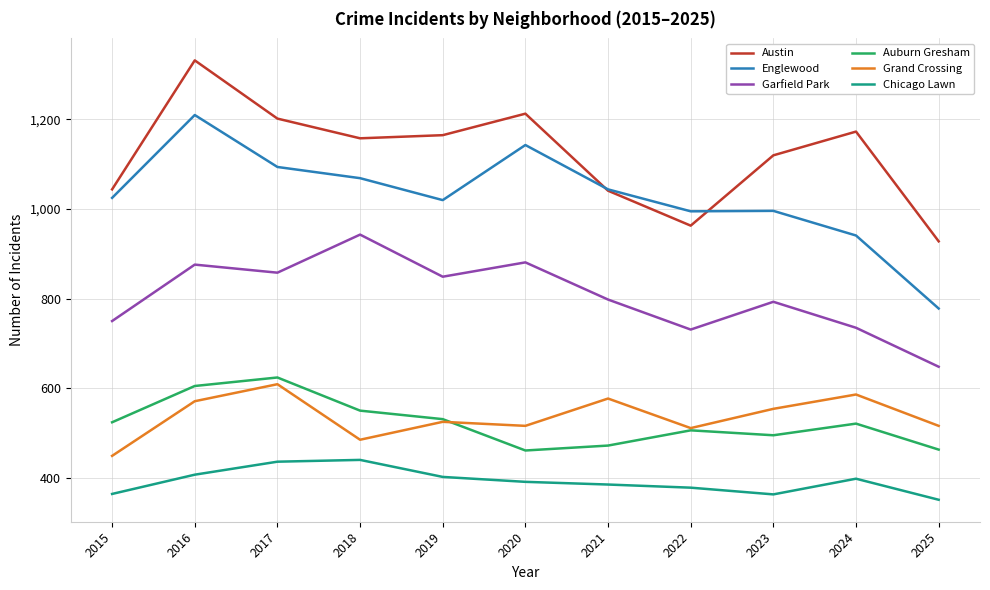

The value of Auburn Gresham at 2016 is 605. True or false?

True